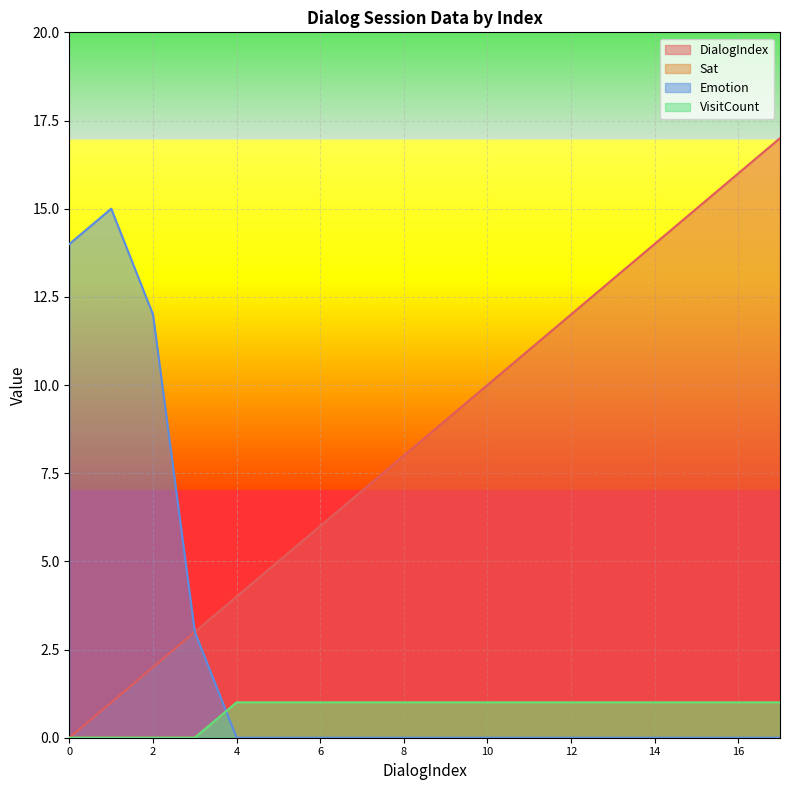

Rank the series at 16 from lowest to highest value.

Emotion, Sat, VisitCount, DialogIndex